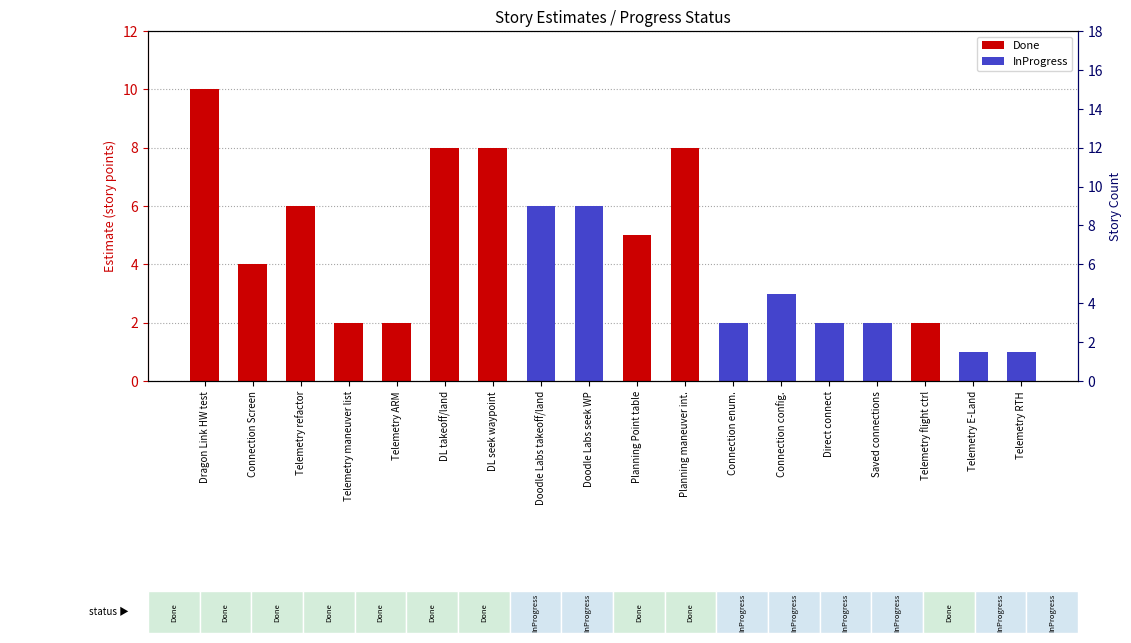

What is the value of the Done bar at the 11th from the left?

8